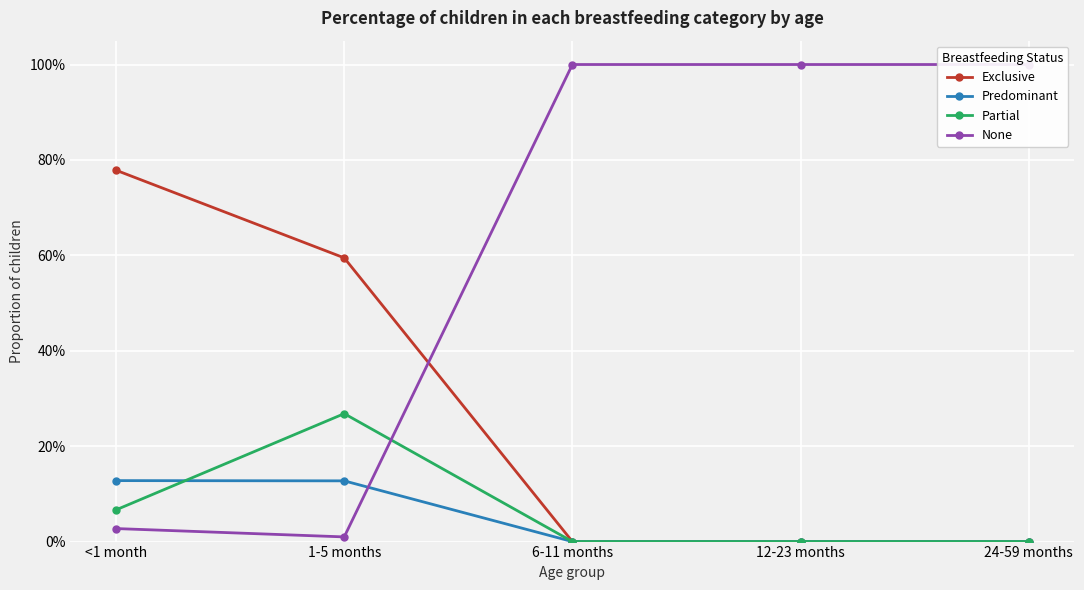

How many lines are shown in the chart?

4